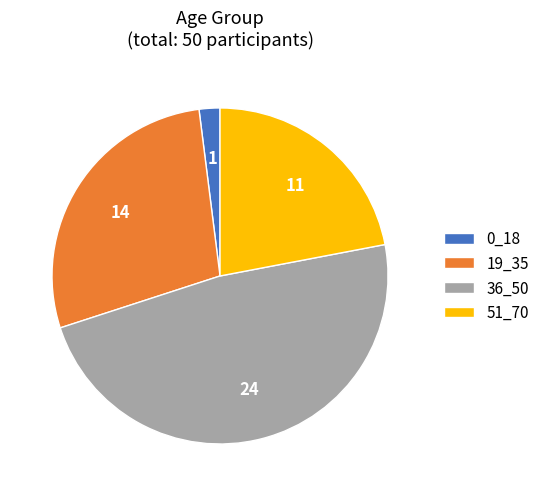

Rank the categories by value from highest to lowest.

36_50, 19_35, 51_70, 0_18